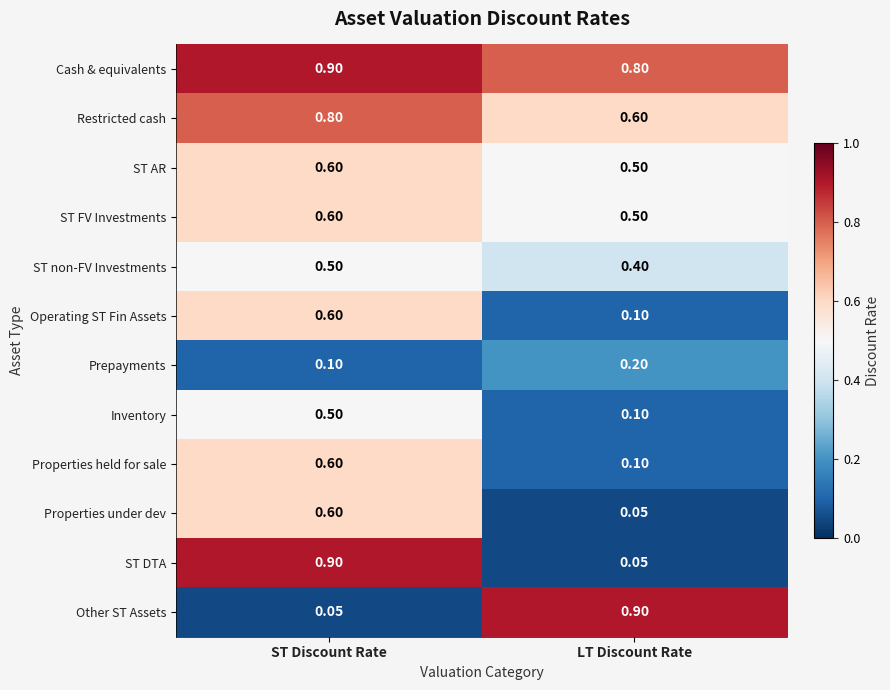

At which label is Properties under dev closest to 0?

LT Discount Rate